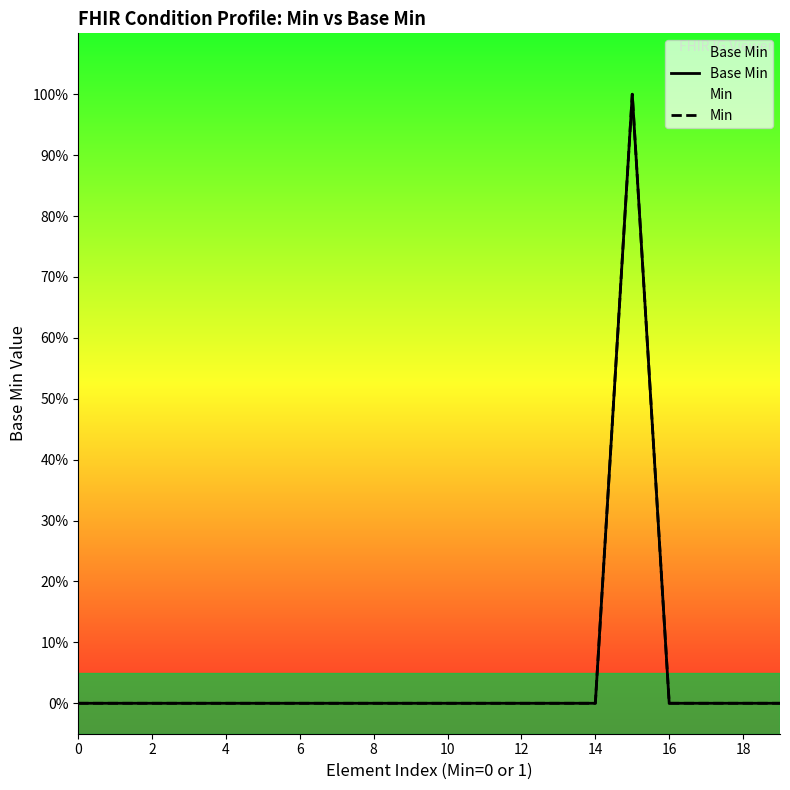

What are all the series names shown in the legend?

Base Min, Min